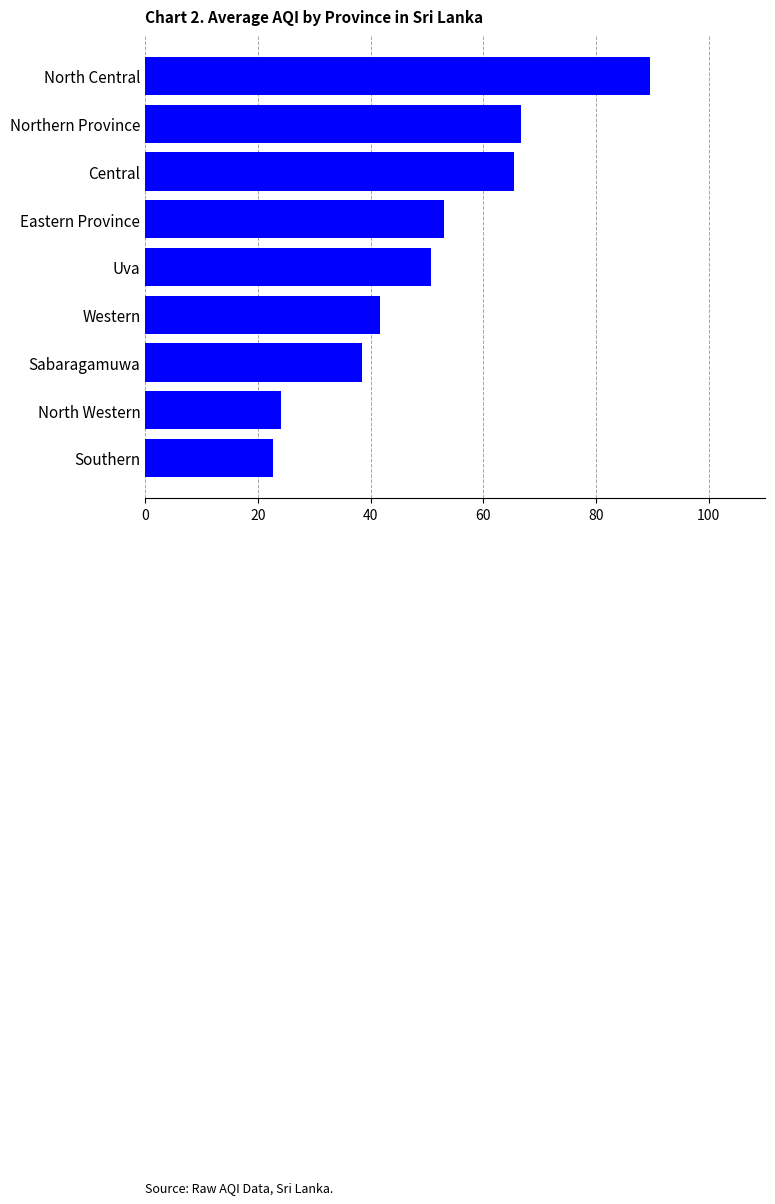

Rank the categories by value from lowest to highest.

Southern, North Western, Sabaragamuwa, Western, Uva, Eastern Province, Central, Northern Province, North Central